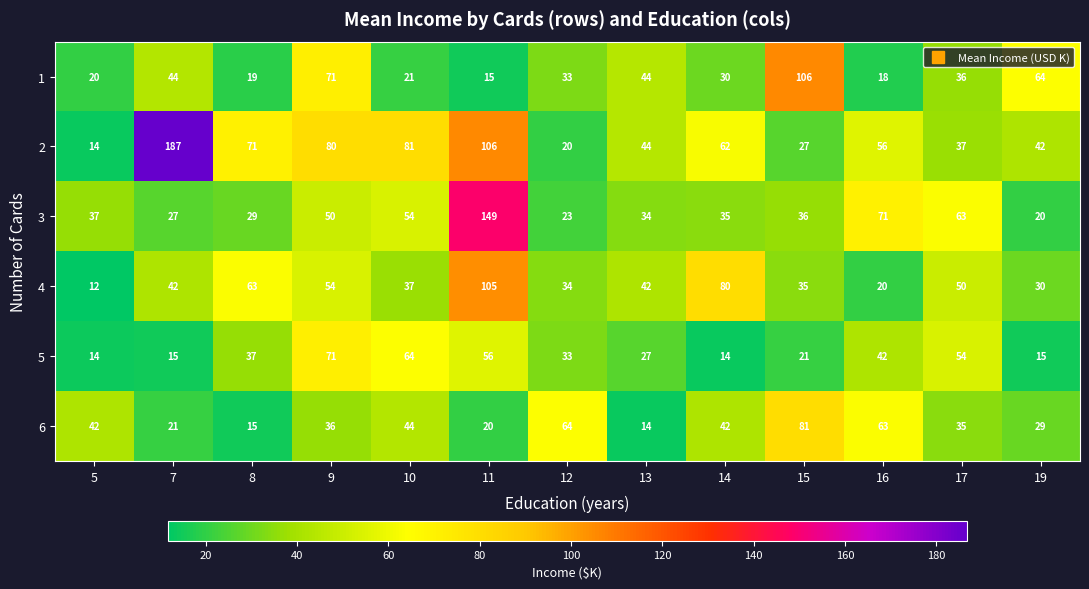

At which label is 2 closest to 100?

11